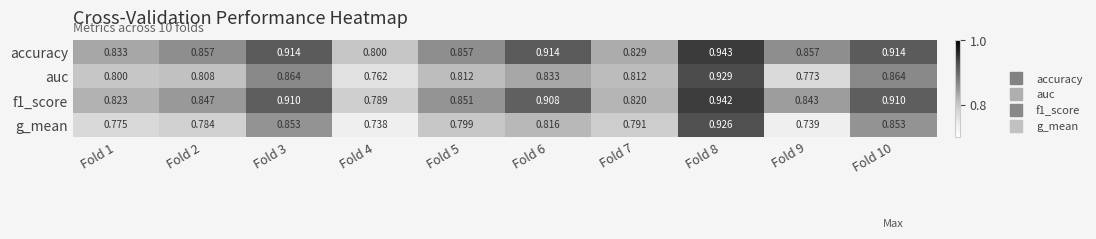

Which series has the largest total across all categories?

accuracy